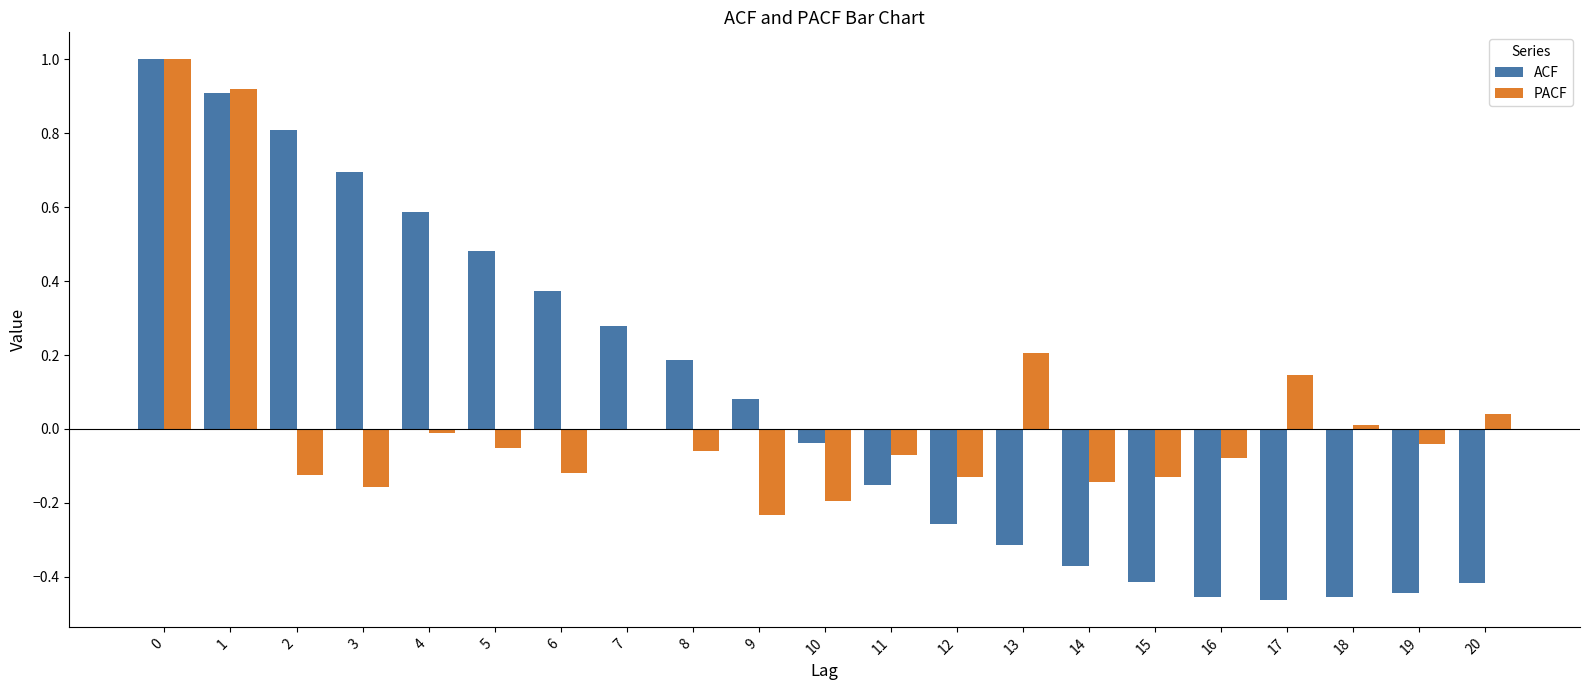

What are all the series names shown in the legend?

ACF, PACF